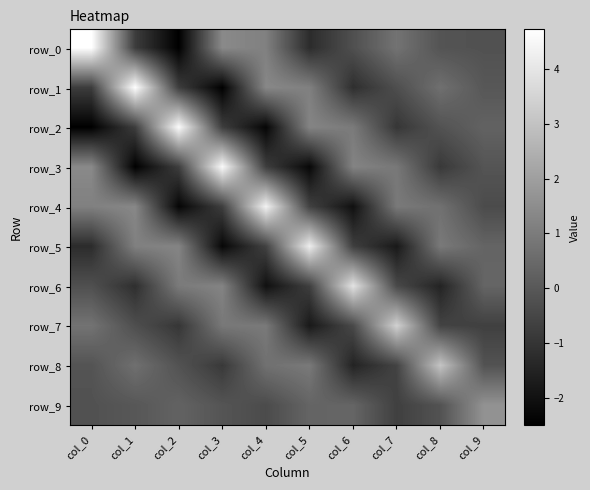

Which category has the lowest value in the row_7 series?

col_5